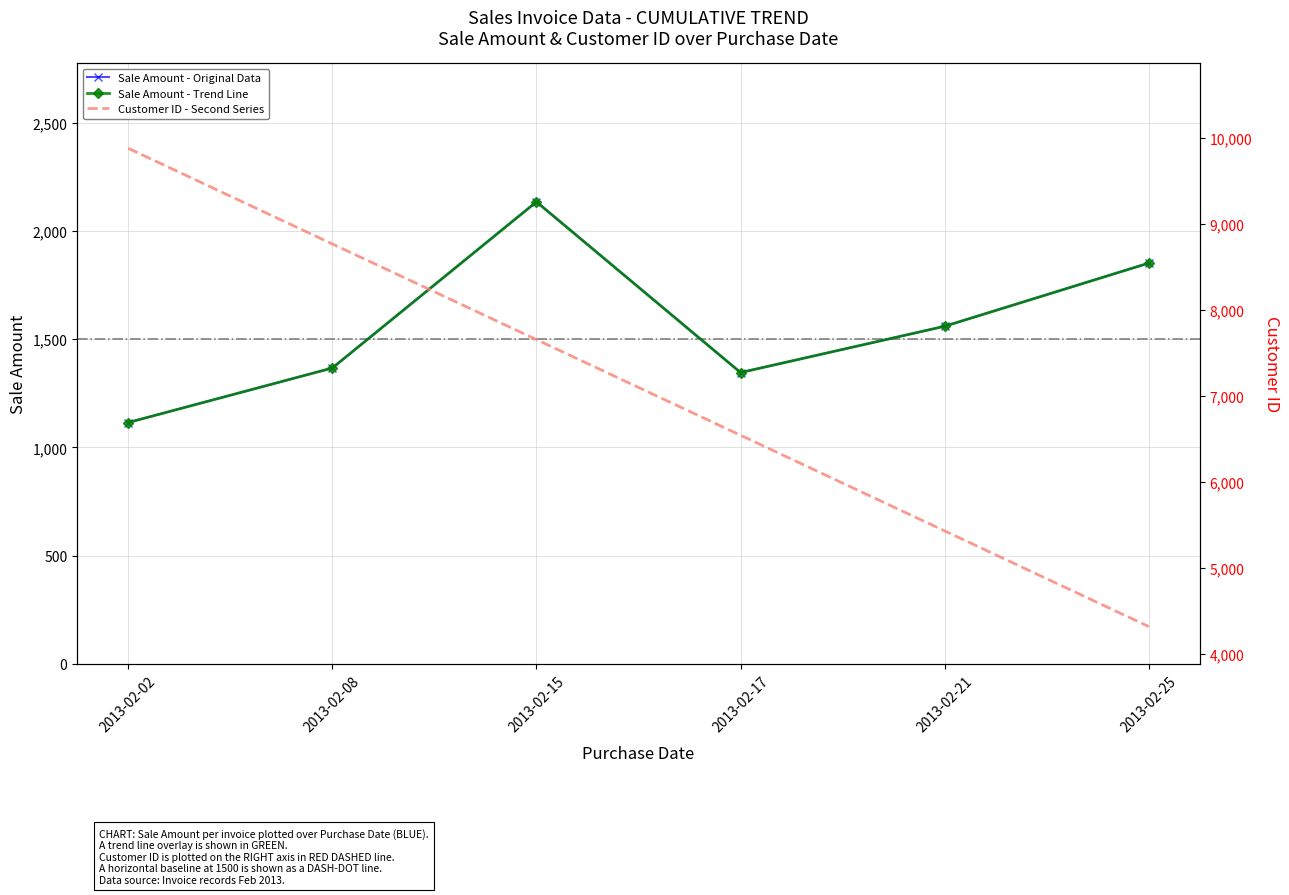

What is the difference between the maximum and minimum values in the Sale Amount series?

1020